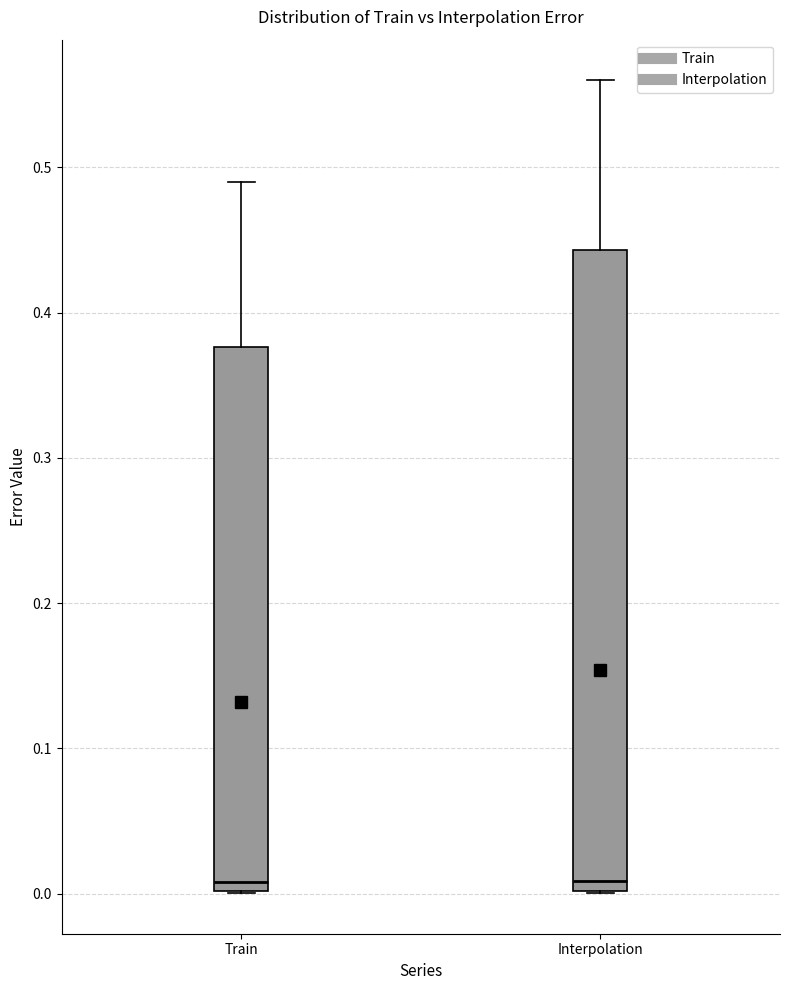

Which box is the tallest, from its lower edge to its upper edge?

Interpolation